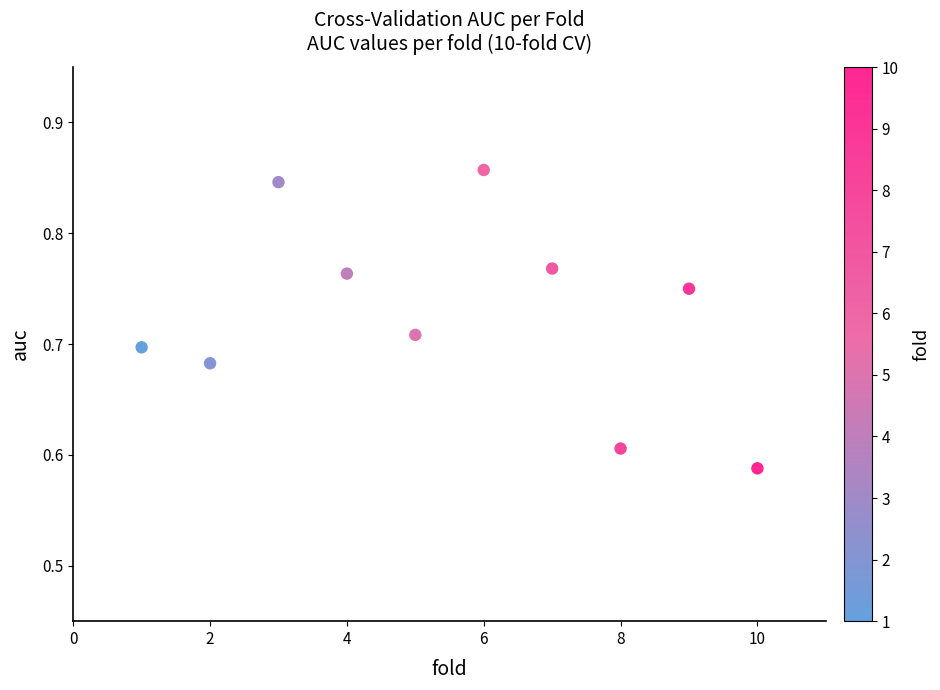

What is the average X value?

5.5